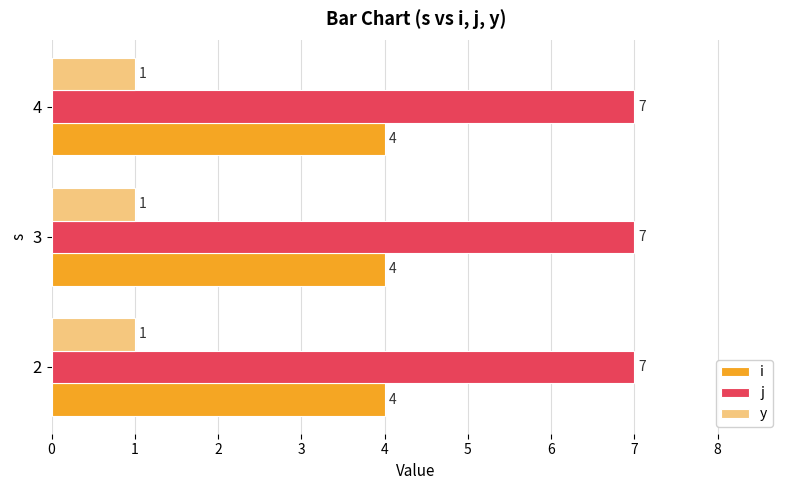

The j series shows 2 at 4. True or false?

False